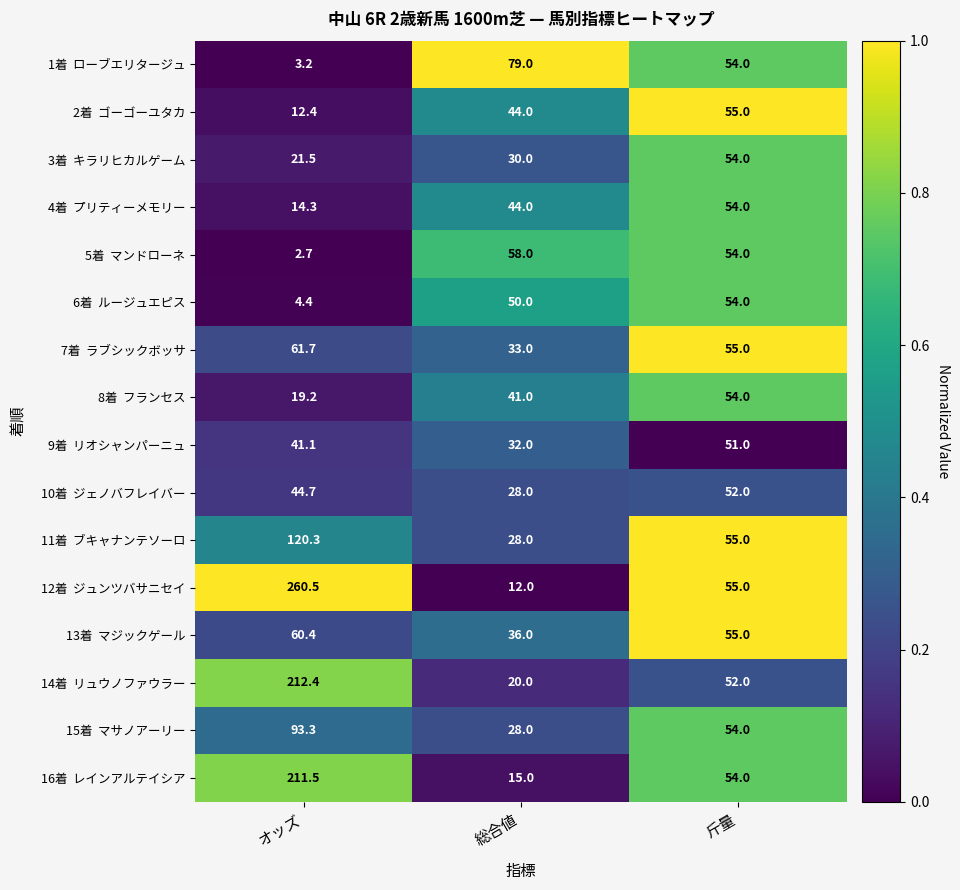

Which category has the lowest value across all series?

オッズ